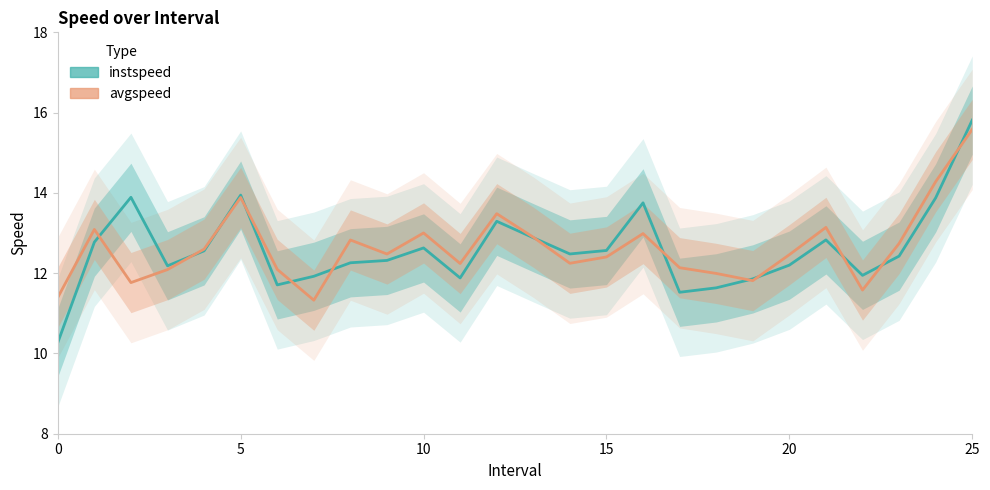

What is the smallest value displayed?

10.3